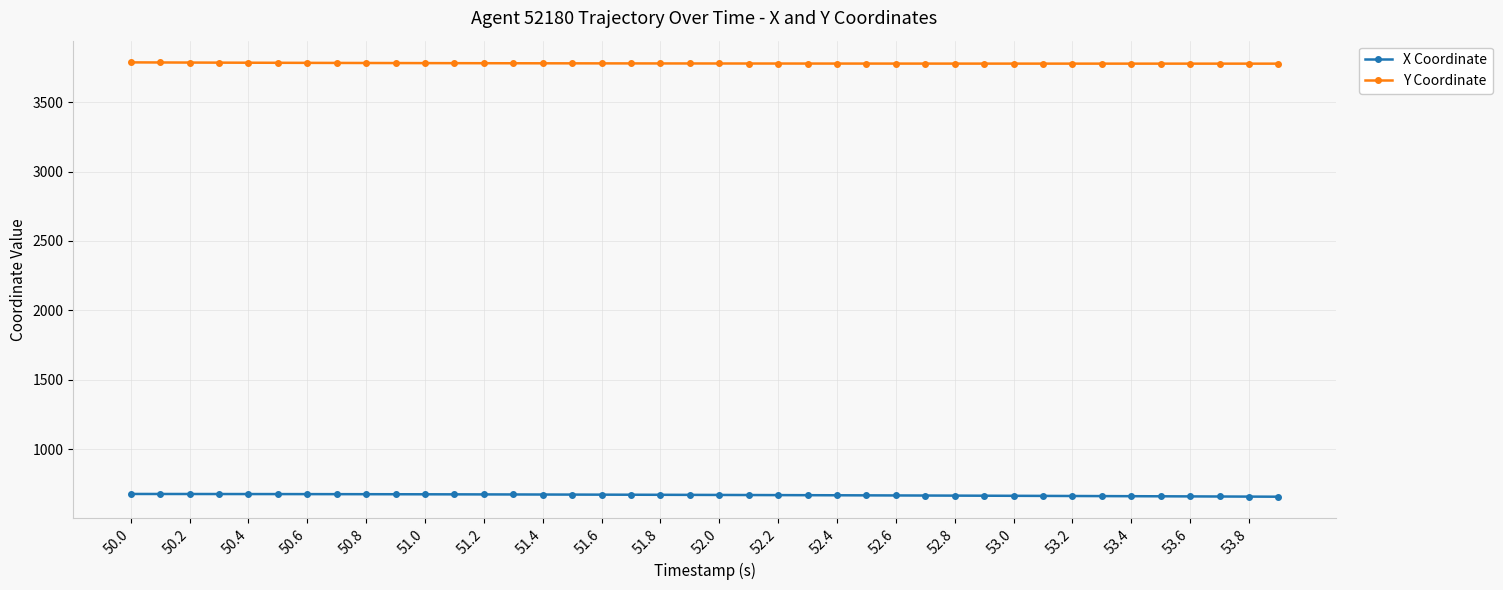

True or false: X Coordinate and Y Coordinate cross at least once.

False